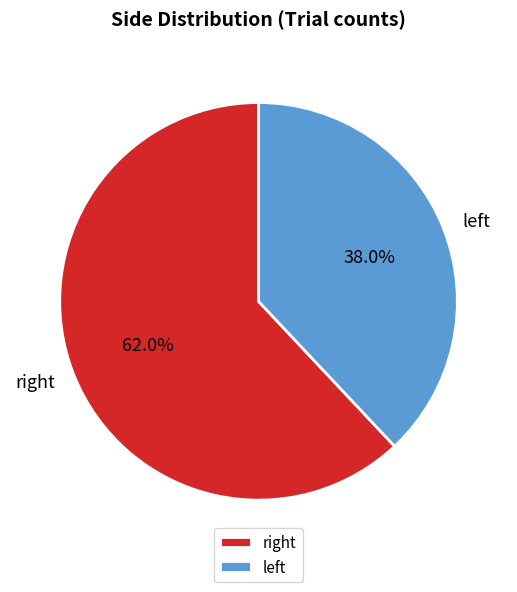

To the nearest percent, what is the difference between the largest and smallest slice percentages?

24%